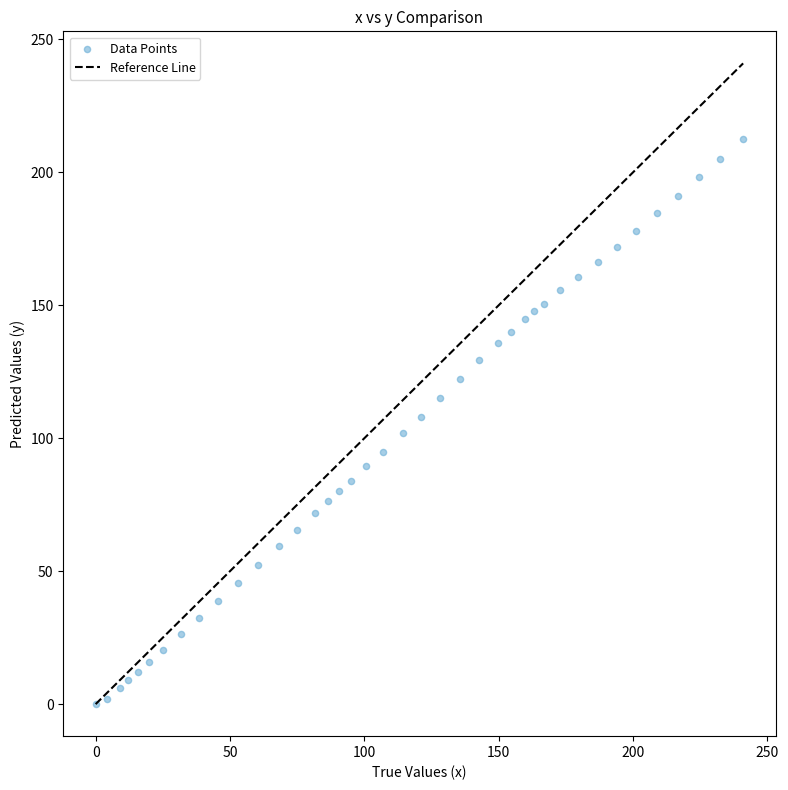

What is the range of Y values (max minus min)?

212.6